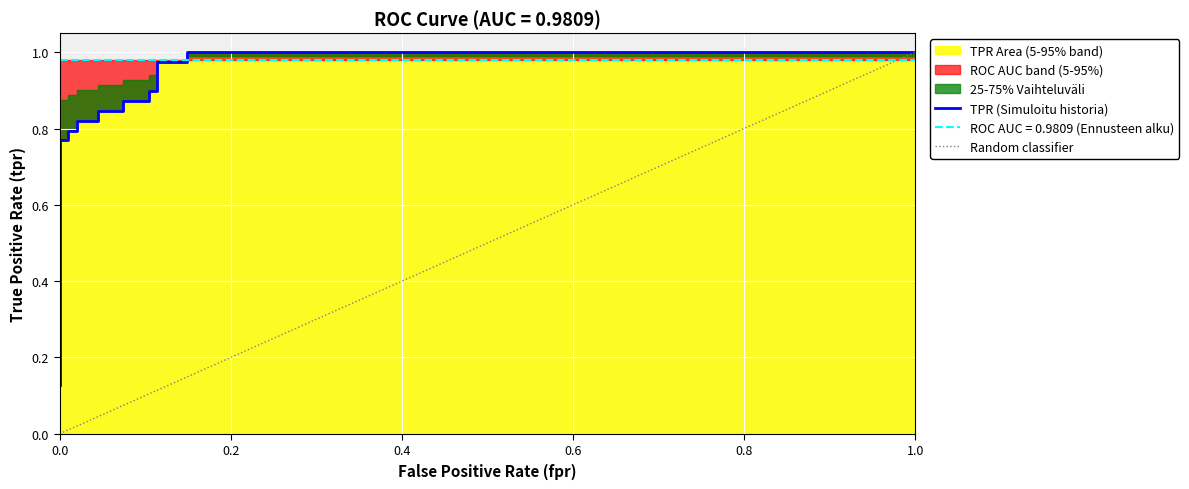

True or false: fpr has a value of 0.0 at 7.

False